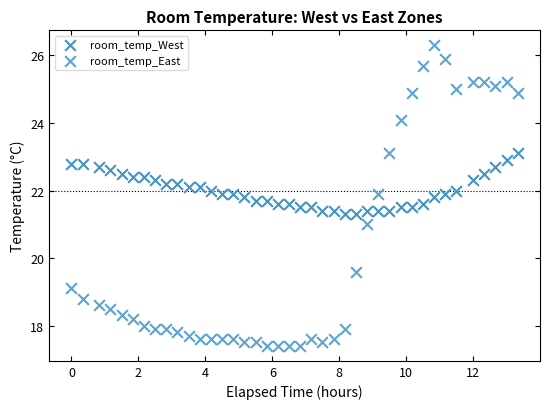

Which series contains the lowest Y value?

room_temp_East